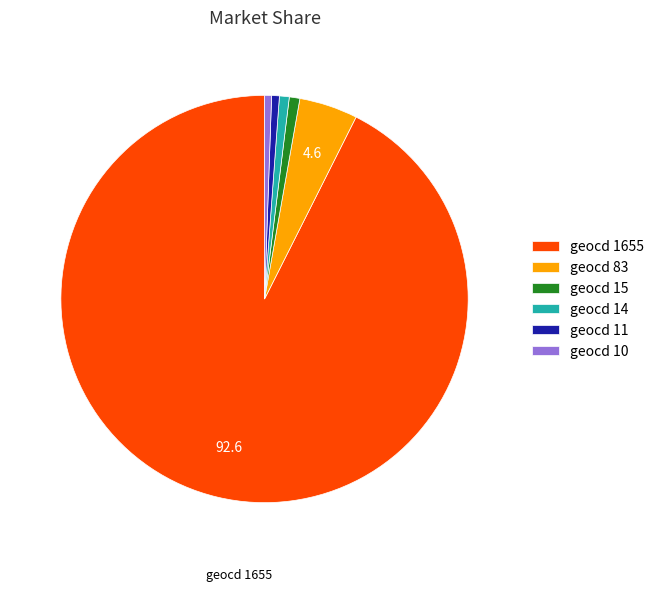

True or false: geocd 1655 accounts for 84% of the total.

False